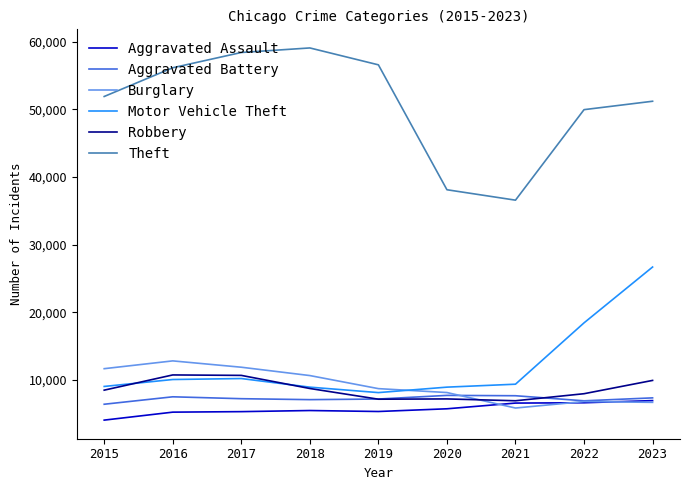

At which category does Theft reach its first local peak?

2018